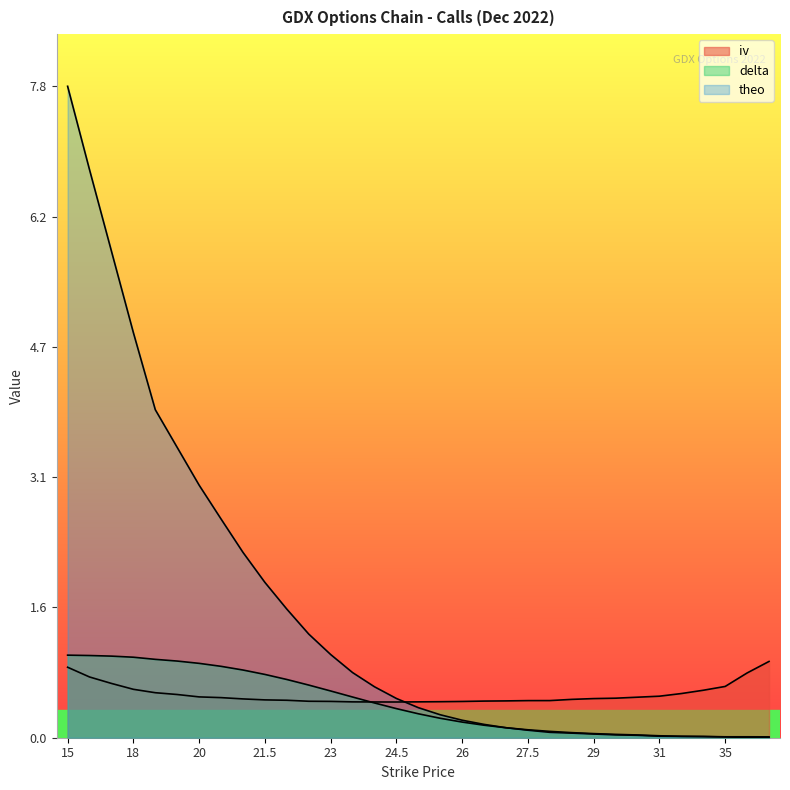

Which series changed the most between 16 and 22?

theo